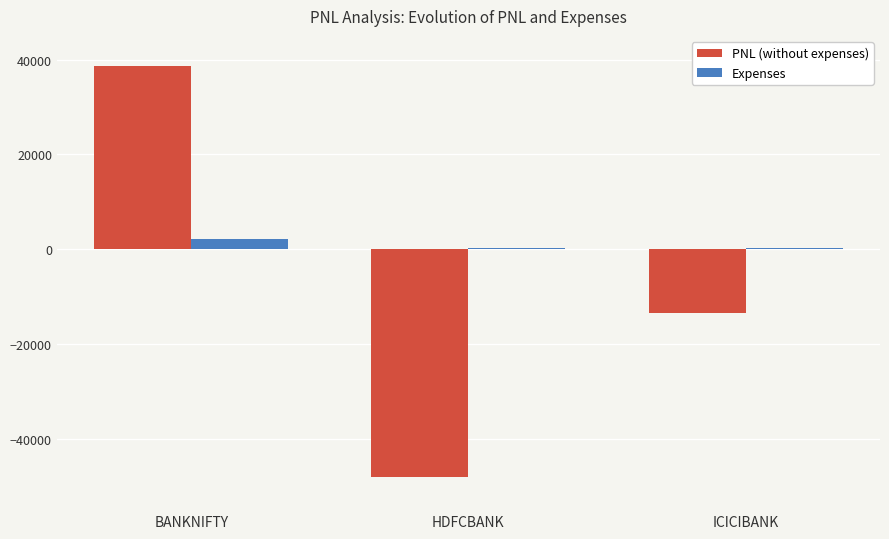

What is the spread (max minus min) of values at BANKNIFTY?

36543.6